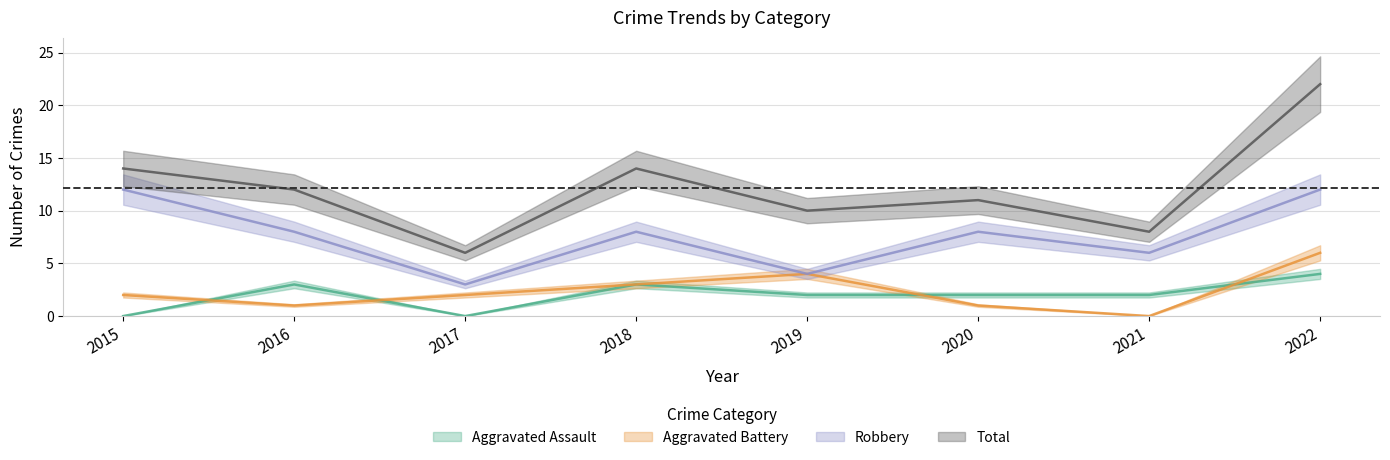

True or false: Robbery has more than 1 interior local peaks.

True